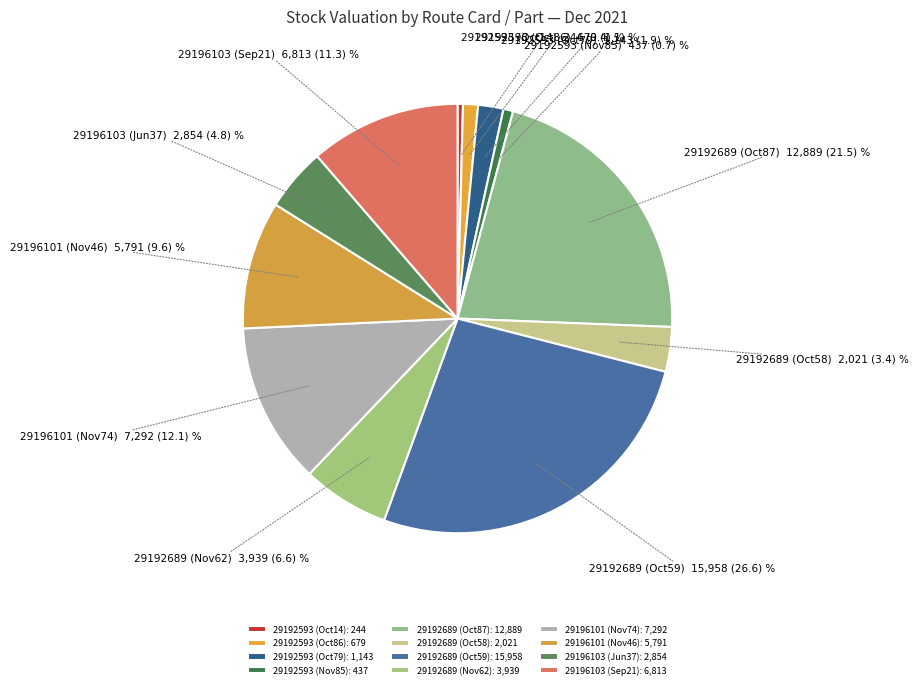

Is the sum of 29192689 (Oct87) and 29192593 (Oct79) greater than half?

No